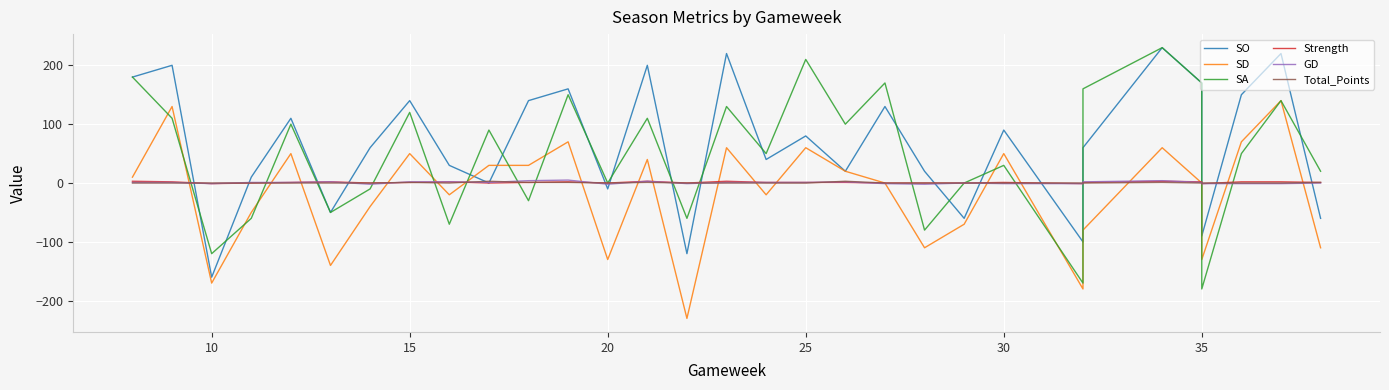

List the series in order of their peak value, lowest first.

Strength, Total_Points, GD, SD, SO, SA